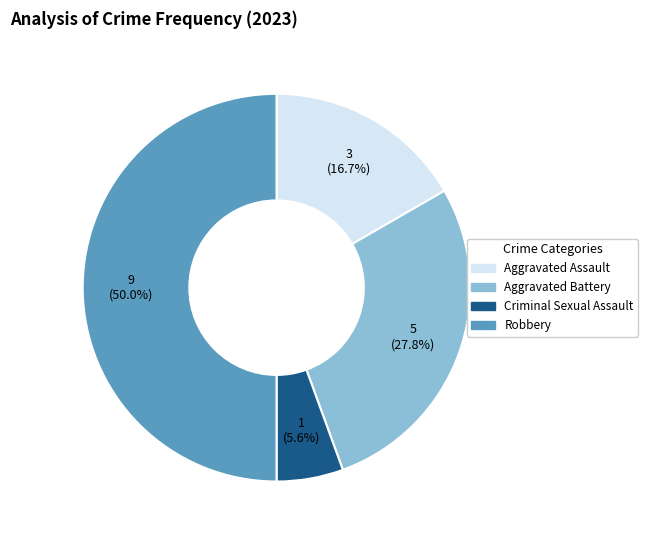

How many segments does this pie chart have?

4